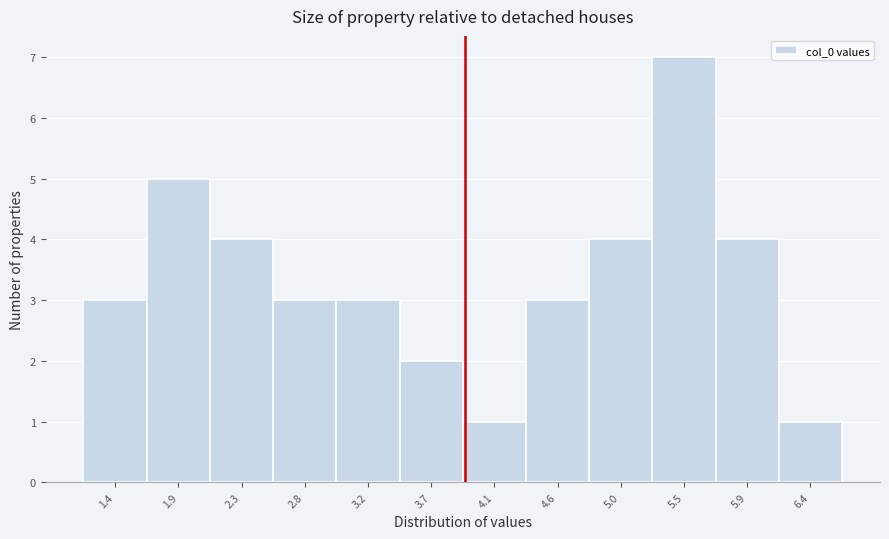

How tall is the bar that spans 2.55 to 3.00 on the x-axis? Neither the bar edges nor the heights are printed on the chart, so give them approximately, as read against the axes.

3